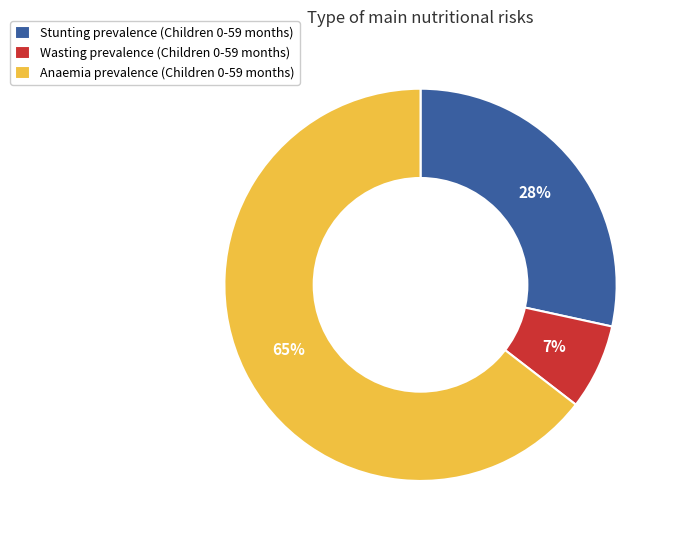

Does Anaemia prevalence (Children 0-59 months) account for over 50% of the chart?

Yes